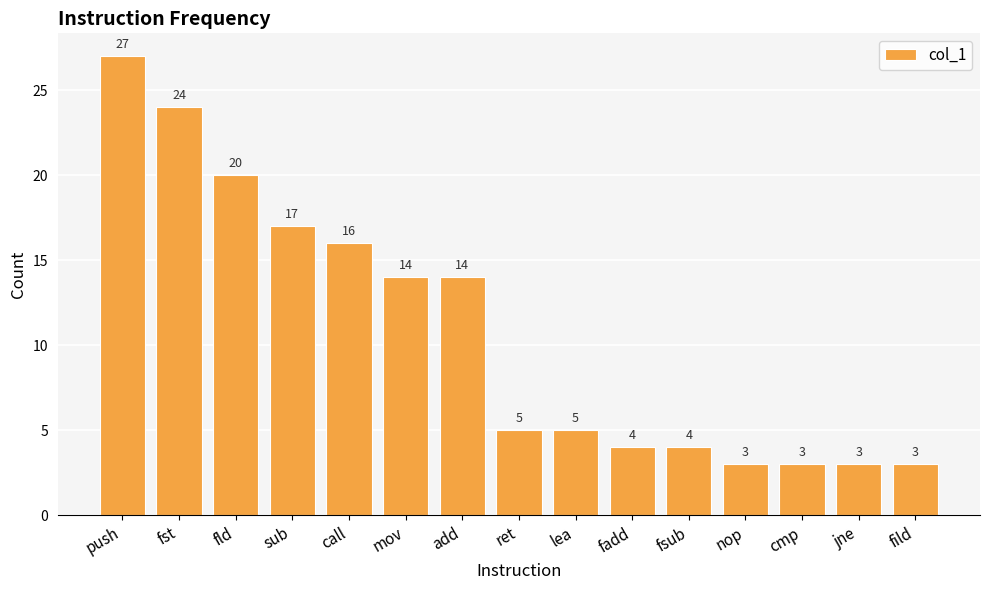

What is the sum of the values at sub and fst?

41